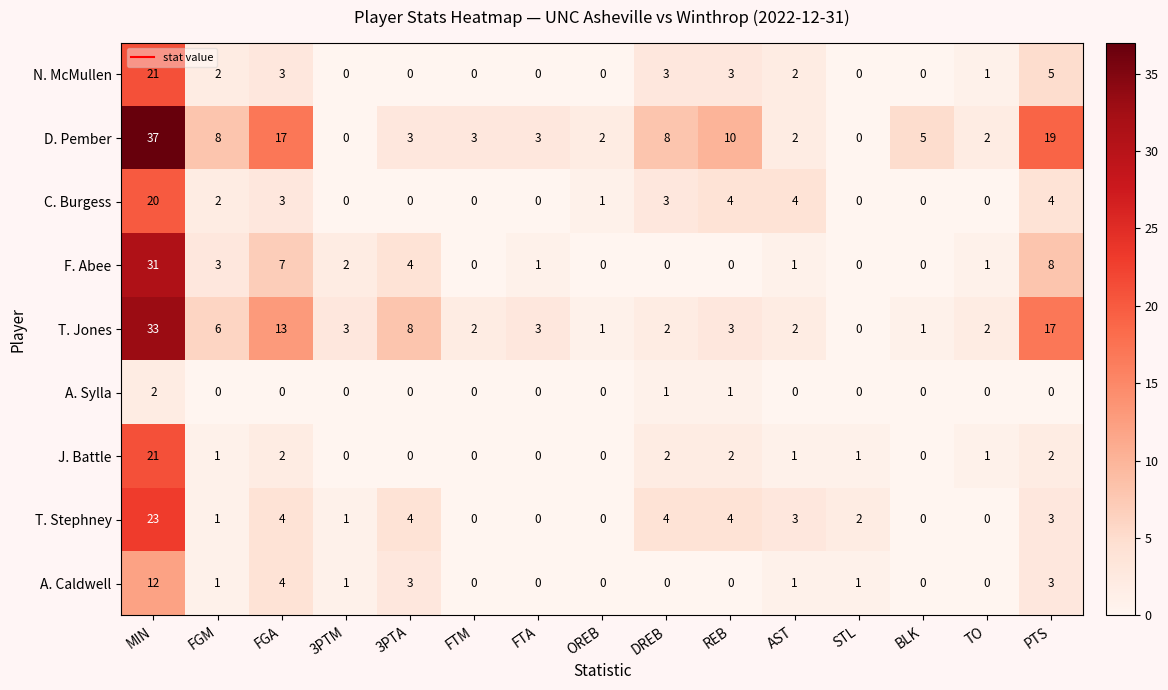

Which series has the widest spread of values?

D. Pember